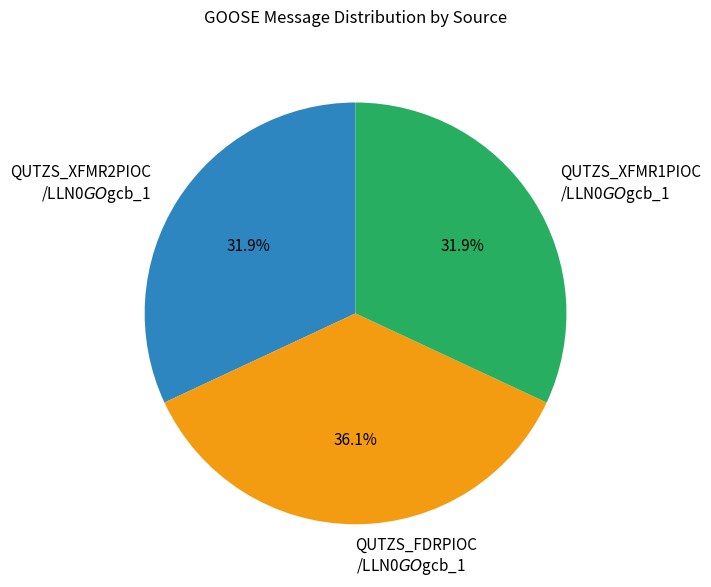

Does any single category account for the majority?

No